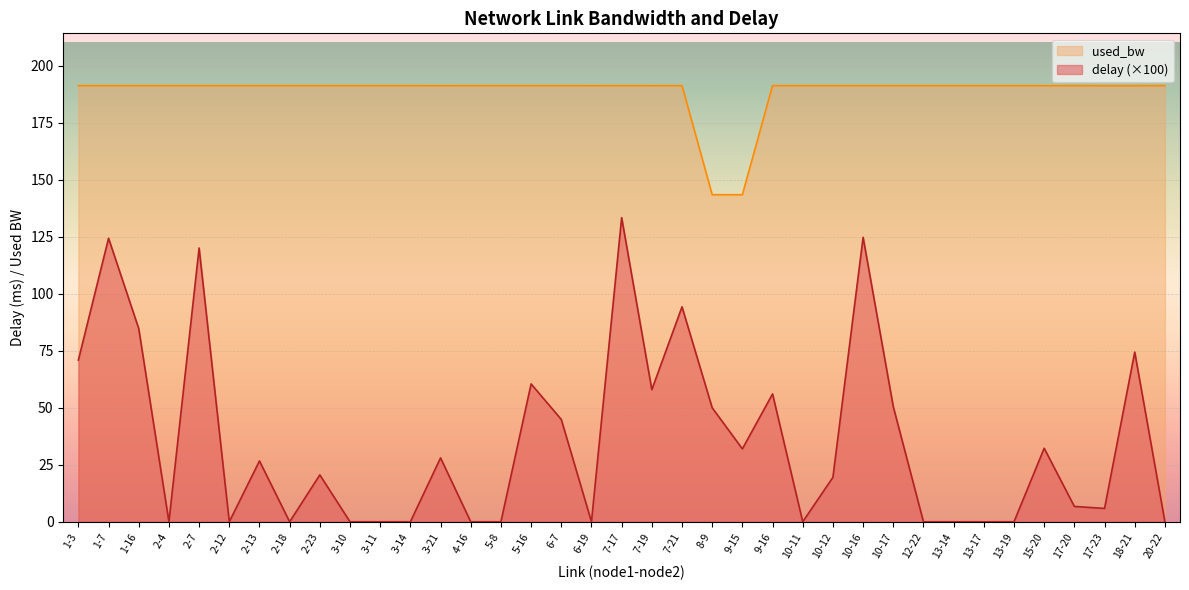

What is the sum of all delay values?

1318.4